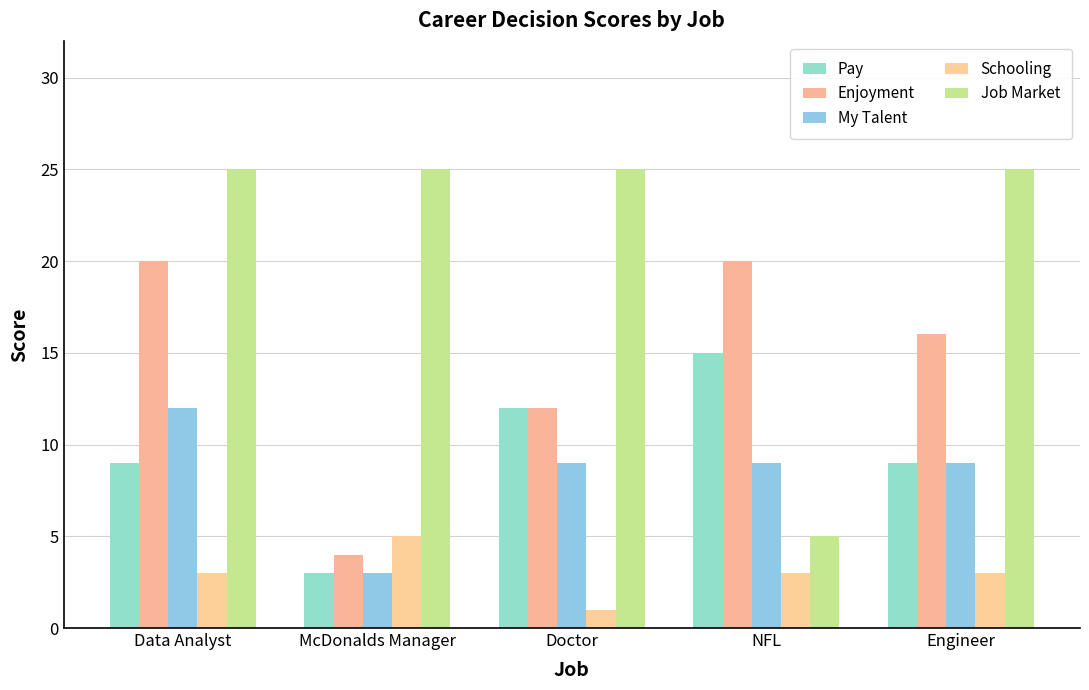

Reading right to left, what are all the values shown in this chart?

Pay: Engineer=9	NFL=15	Doctor=12	McDonalds Manager=3	Data Analyst=9
Enjoyment: Engineer=16	NFL=20	Doctor=12	McDonalds Manager=4	Data Analyst=20
My Talent: Engineer=9	NFL=9	Doctor=9	McDonalds Manager=3	Data Analyst=12
Schooling: Engineer=3	NFL=3	Doctor=1	McDonalds Manager=5	Data Analyst=3
Job Market: Engineer=25	NFL=5	Doctor=25	McDonalds Manager=25	Data Analyst=25